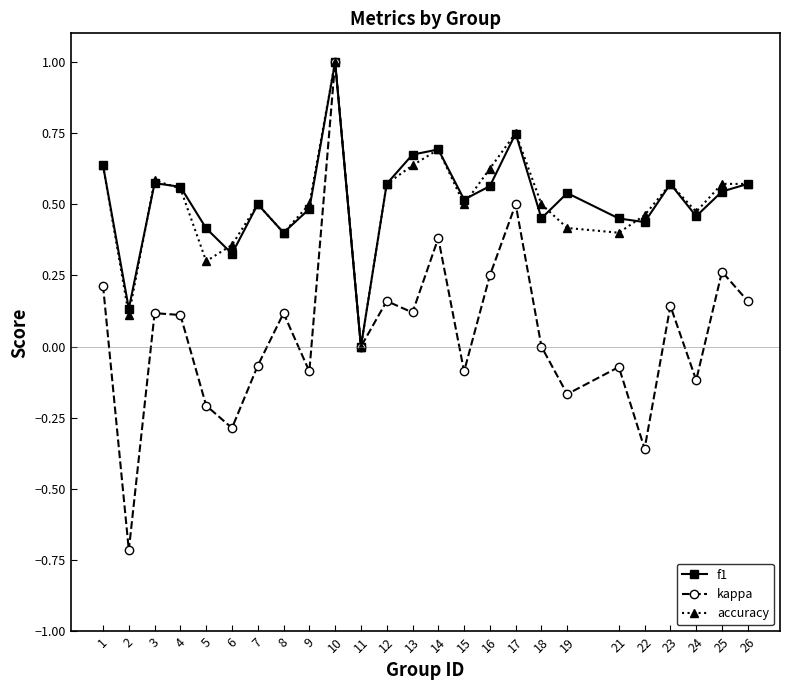

The accuracy series shows 0.8 at 4. True or false?

False